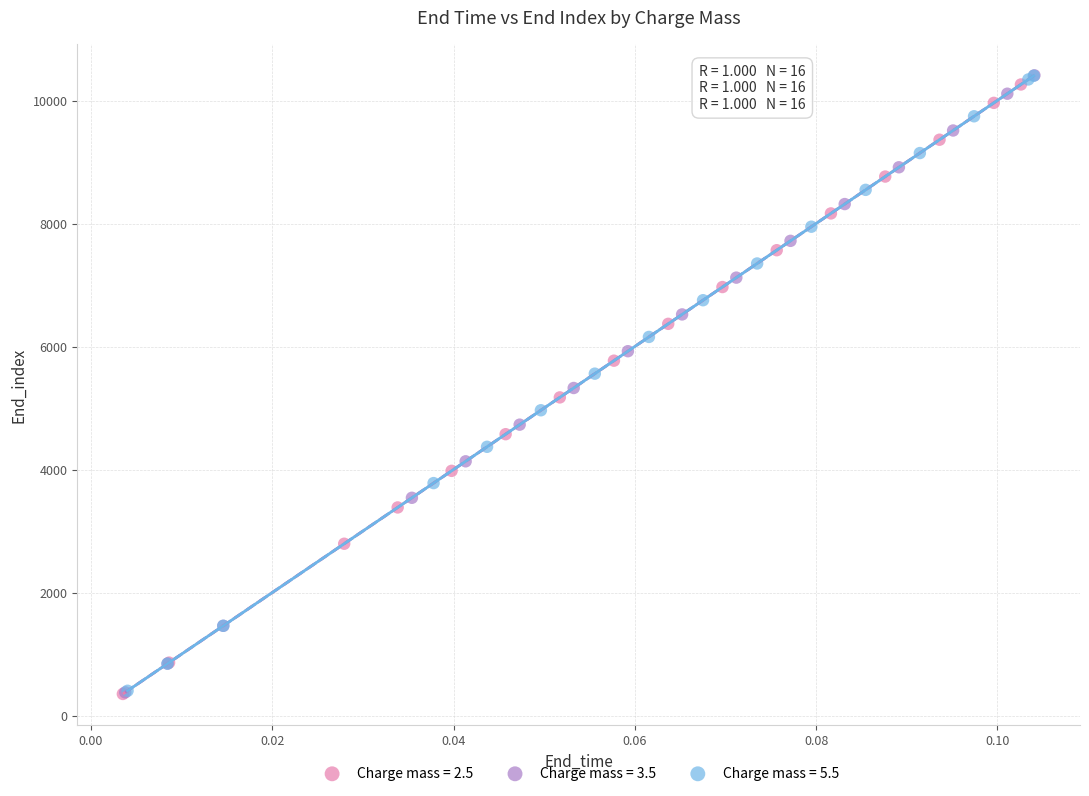

What are all the series names shown in the legend?

Charge mass = 2.5, Charge mass = 3.5, Charge mass = 5.5